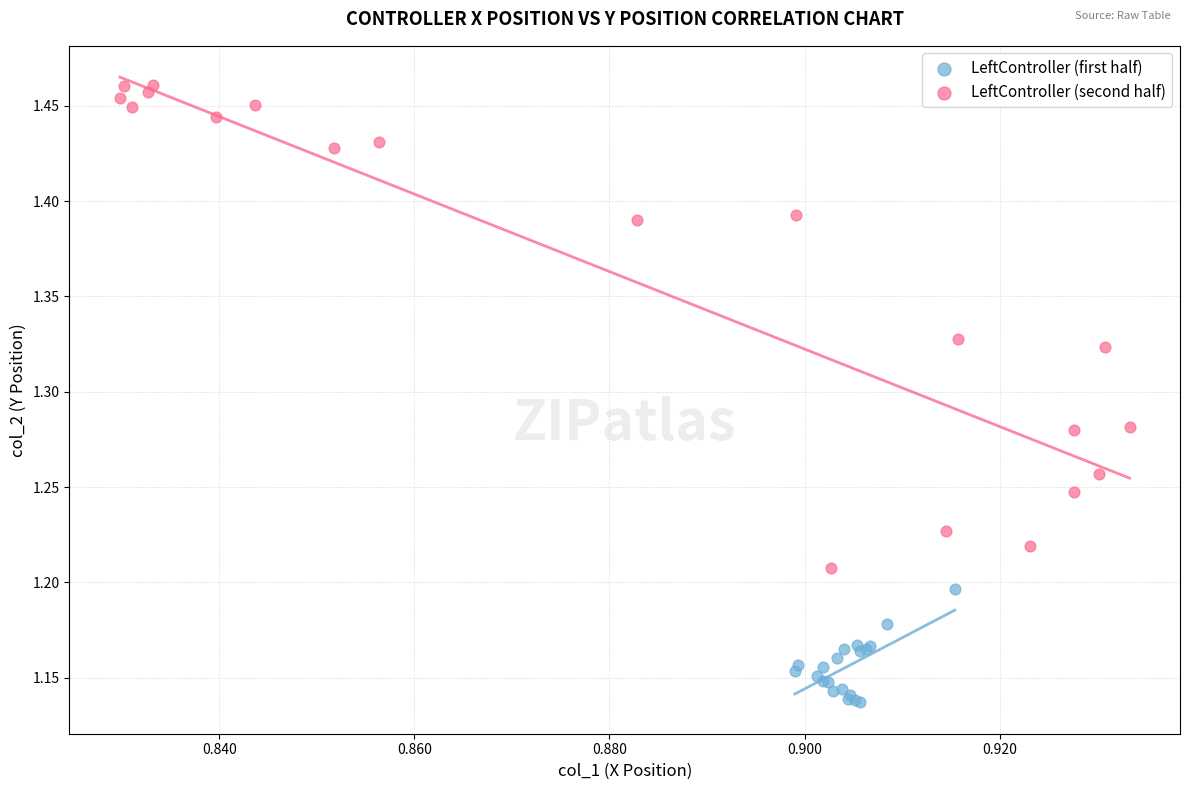

Which series reaches the maximum Y coordinate?

LeftController (second half)